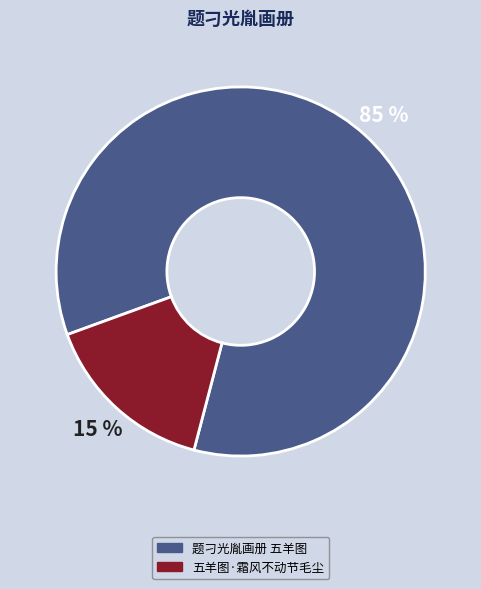

Does 五羊图·霜风不动节毛尘 account for over 50% of the chart?

No